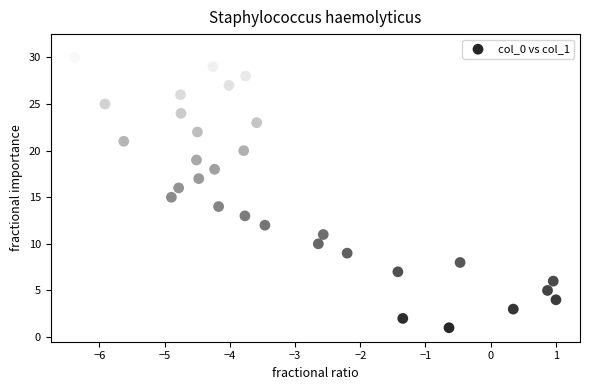

How many data points are displayed?

31